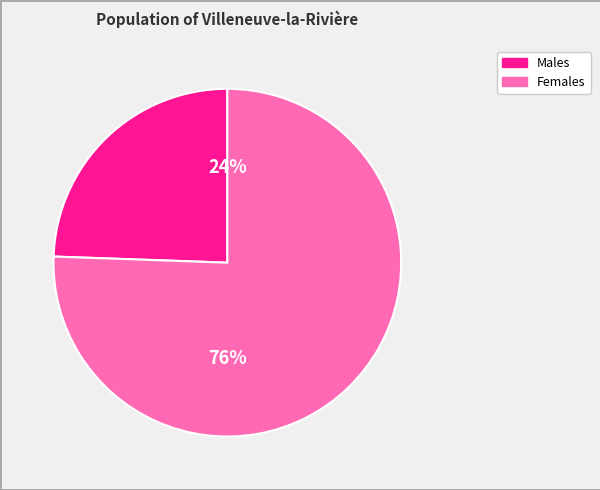

Does any single category account for the majority?

Yes